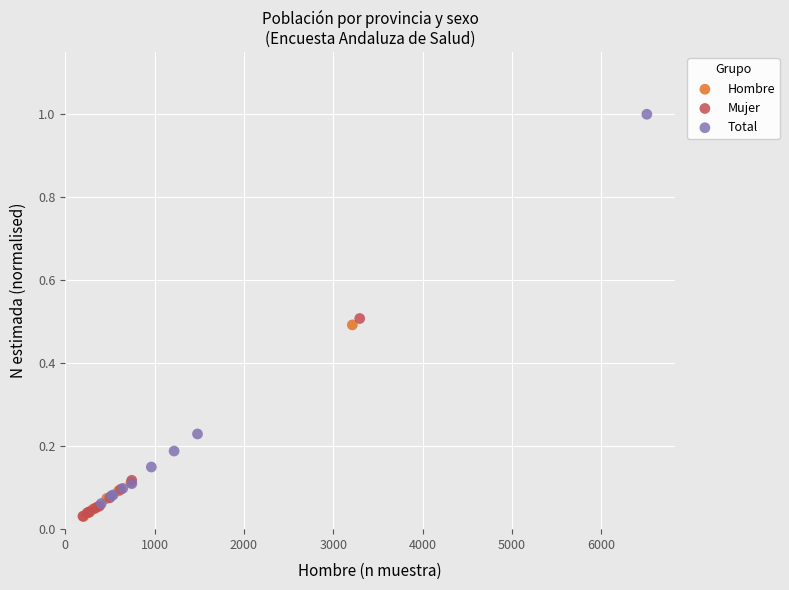

Which series reaches the maximum Y coordinate?

Total